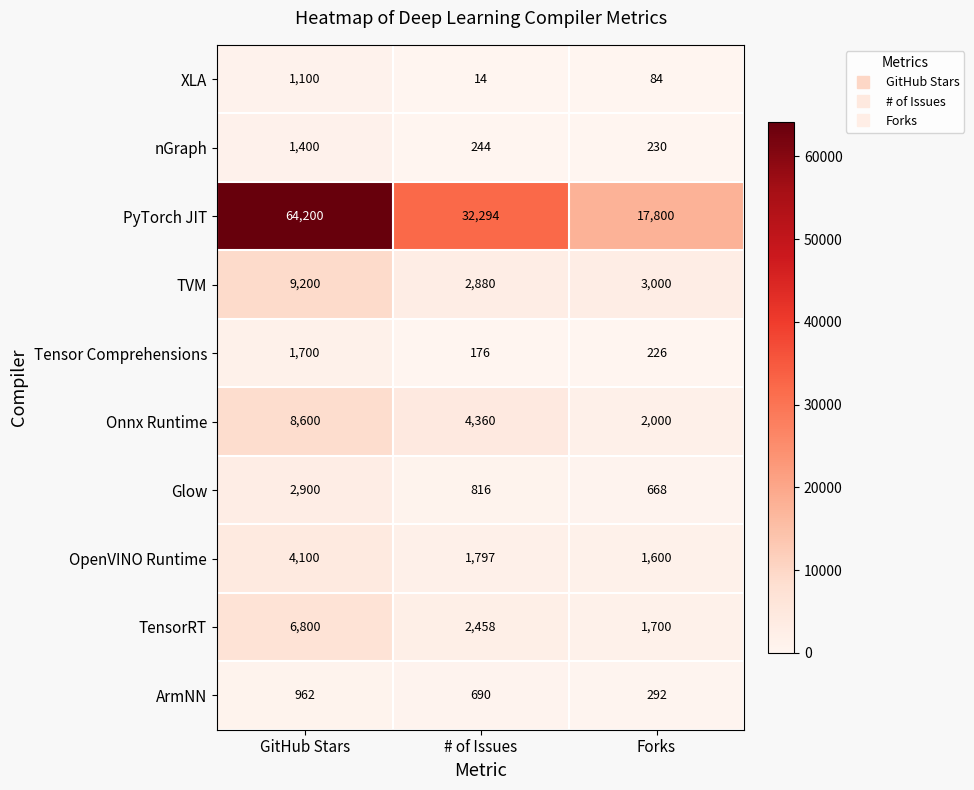

How many PyTorch JIT values are between 17800 and 64200?

3